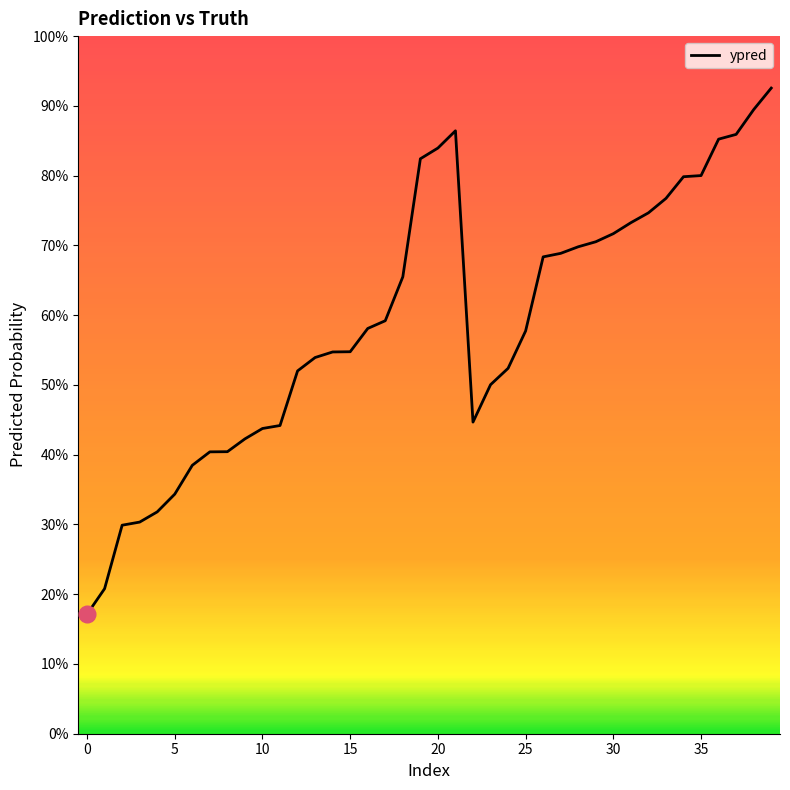

What is the value of the 10th point from the left?

0.4